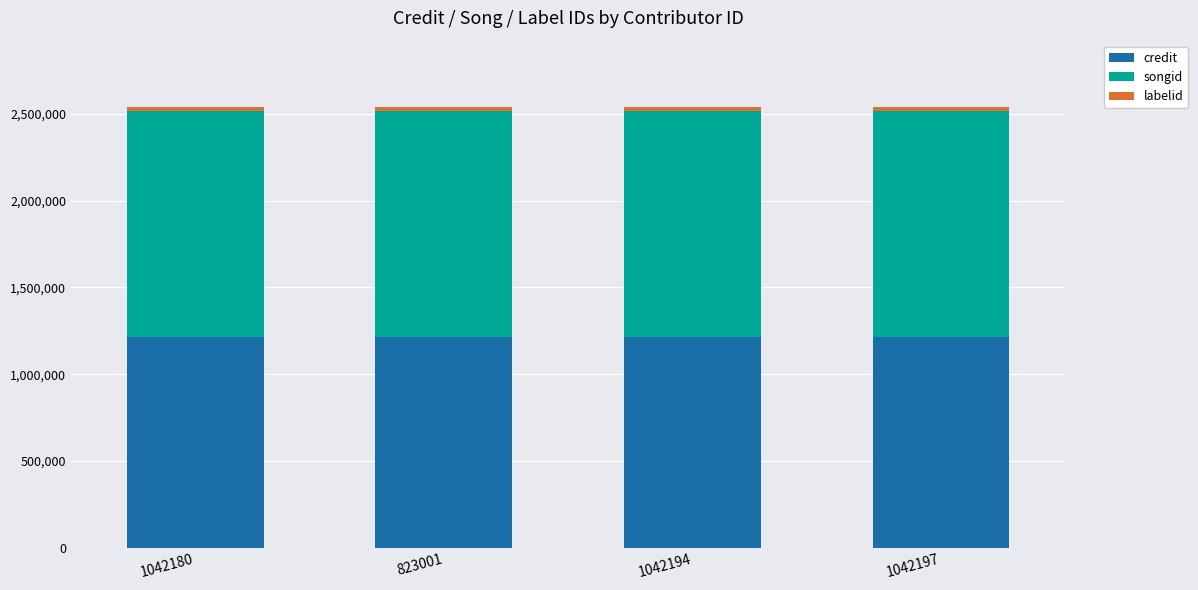

What is the highest value of the credit series?

1215943